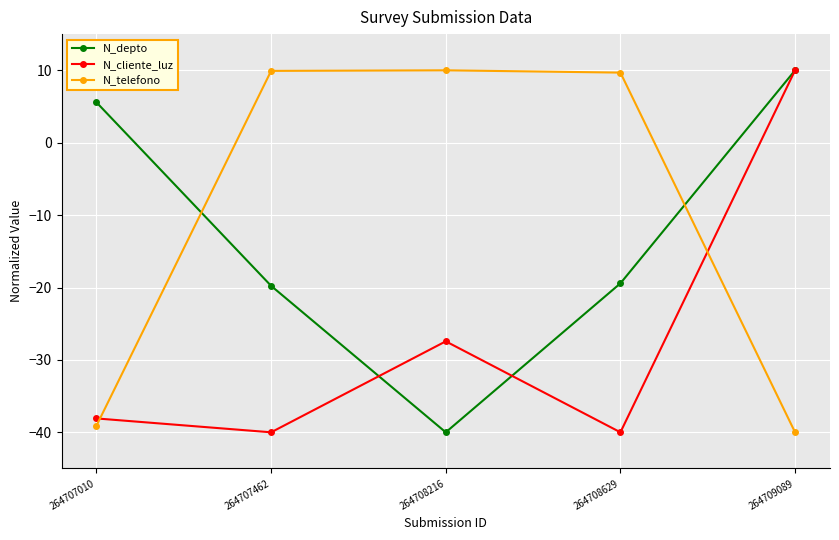

List the series in order of their overall mean, highest first.

N_telefono, N_depto, N_cliente_luz